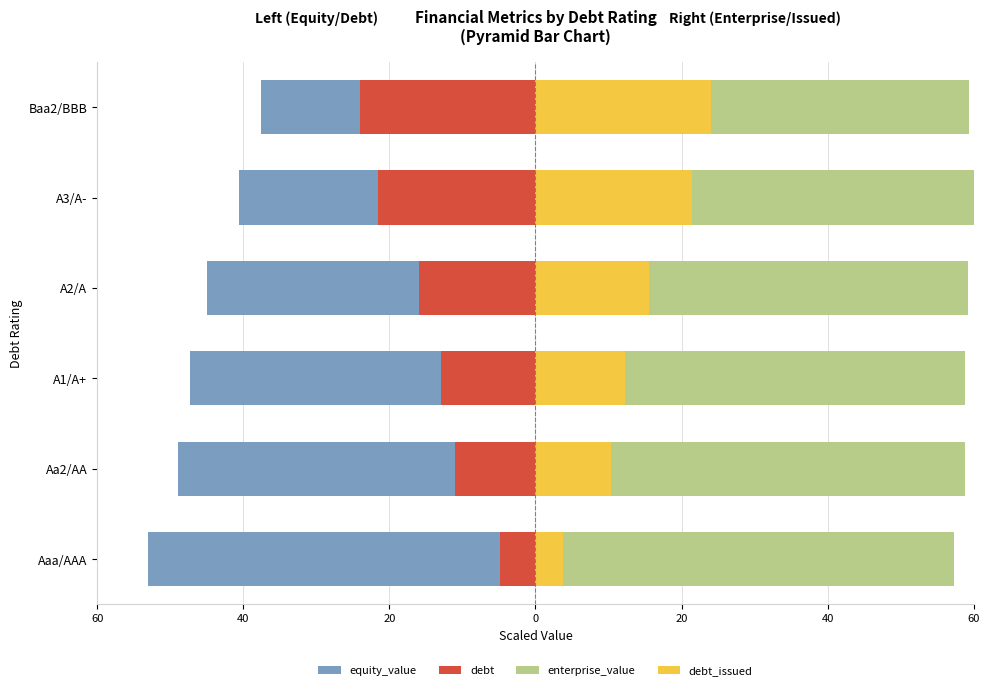

What is the difference between the highest and lowest values at 20?

106.1